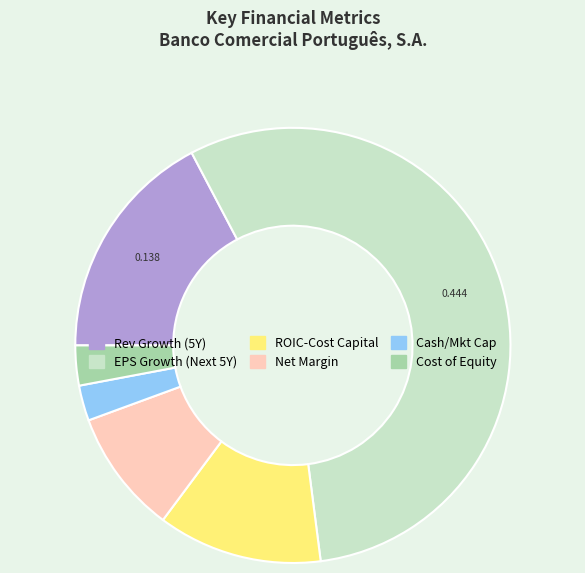

Is there any slice that represents more than half of the pie?

Yes